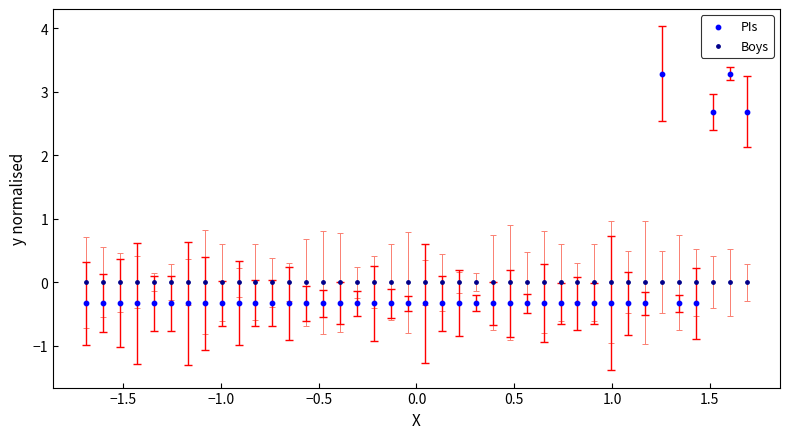

Which series contains the lowest Y value?

PIs